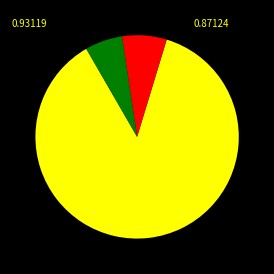

Does any single category account for the majority?

Yes